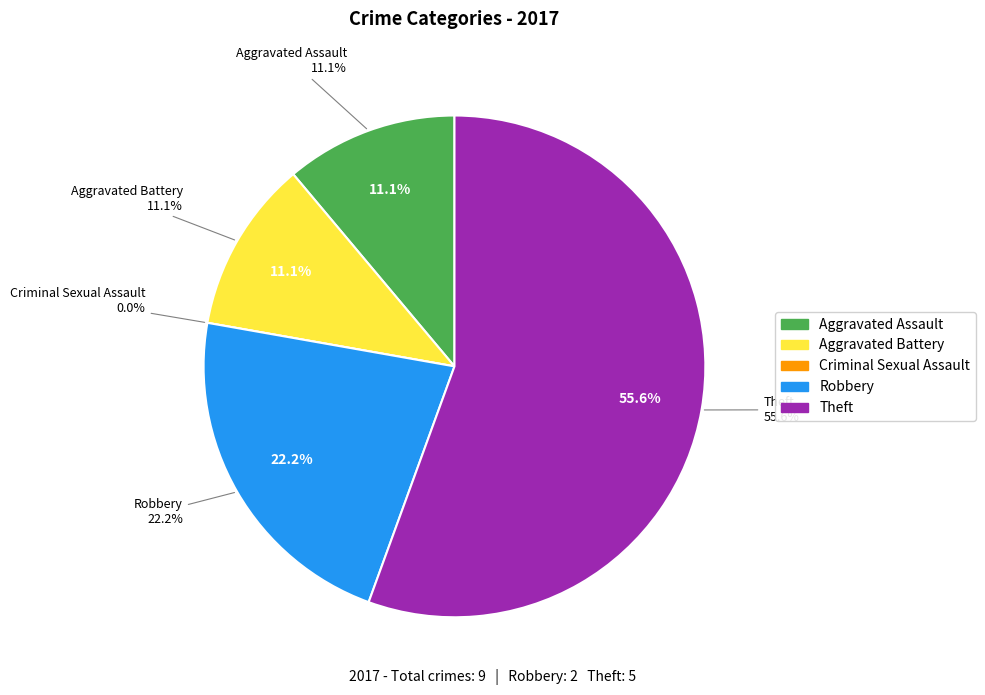

Combined, do Robbery and Theft account for over 50%?

Yes